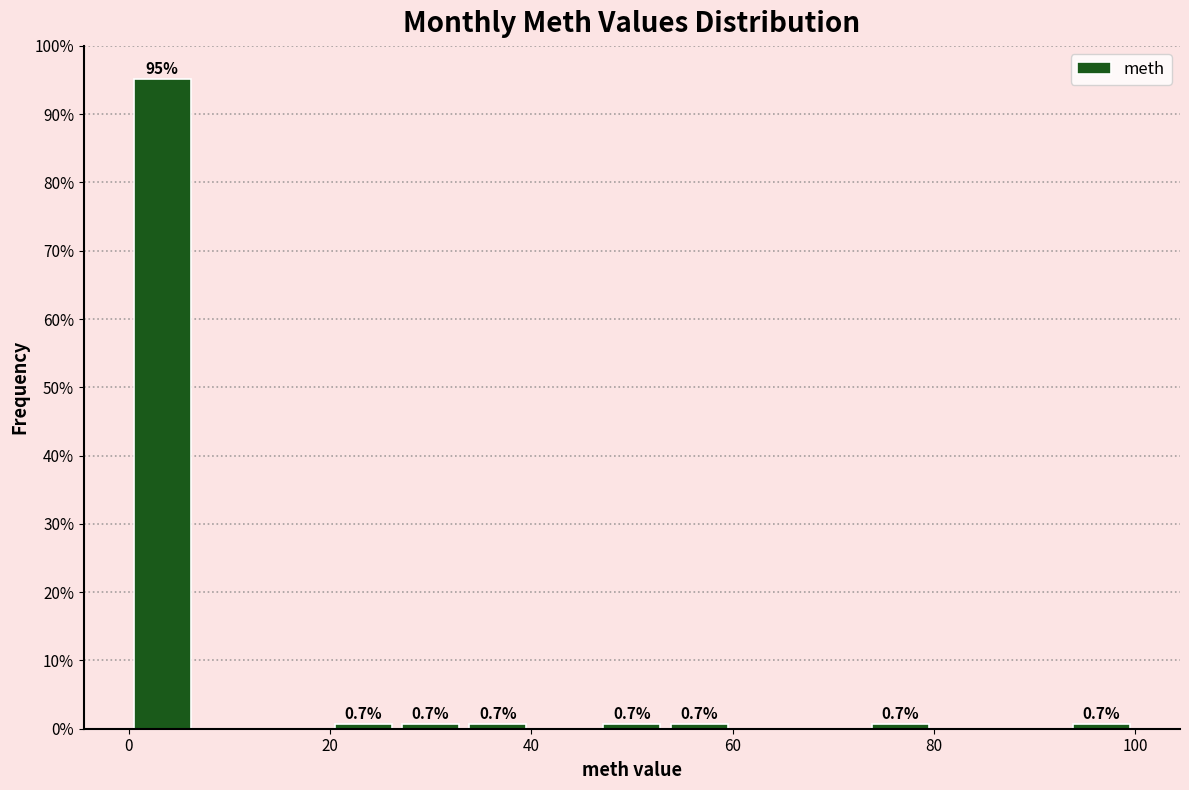

Around what value on the x-axis is the tallest bar? Give the approximate position of its centre, as read against the axis.

4